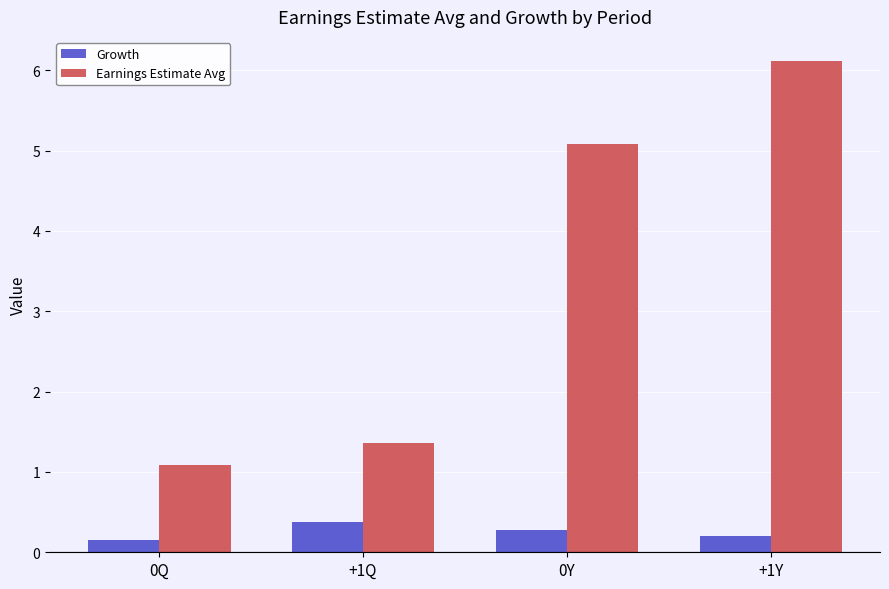

At which category is the sum across all series the highest?

+1Y